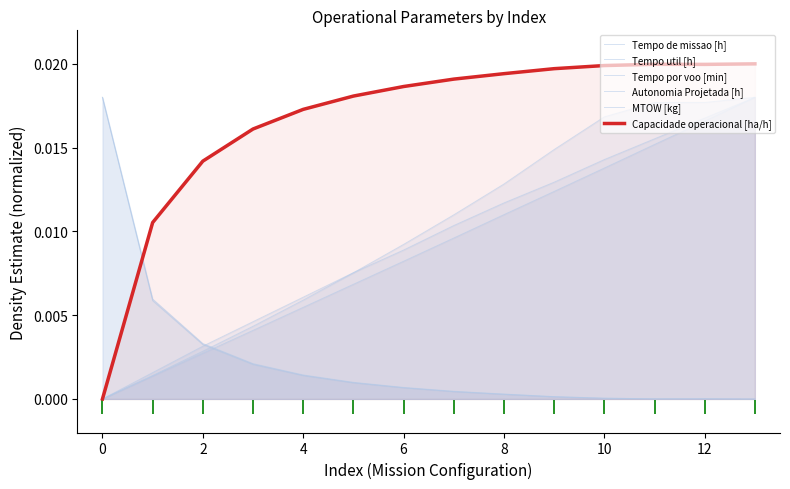

At which category is the sum across all series the highest?

13